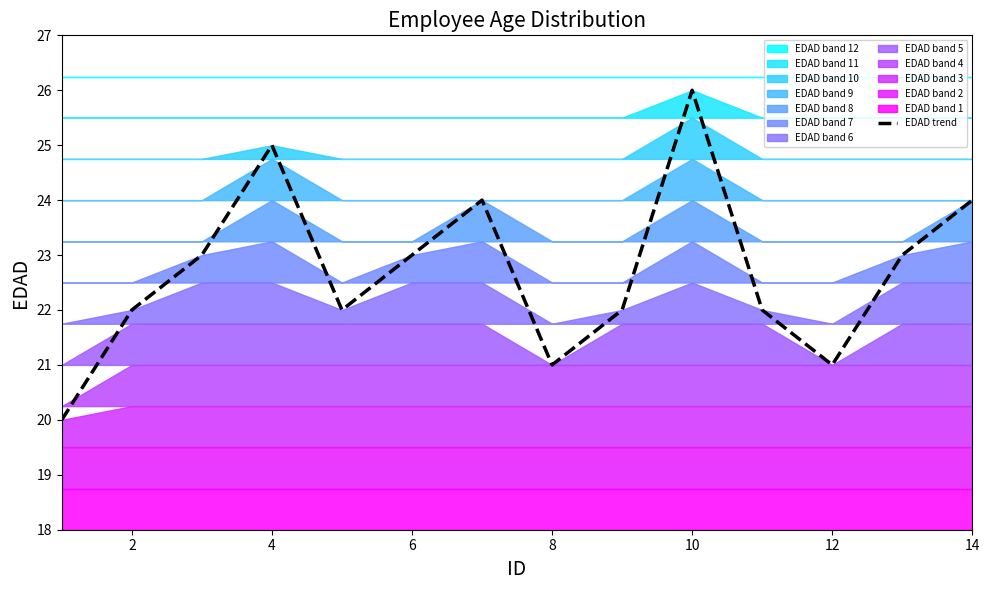

What is the average value?

23